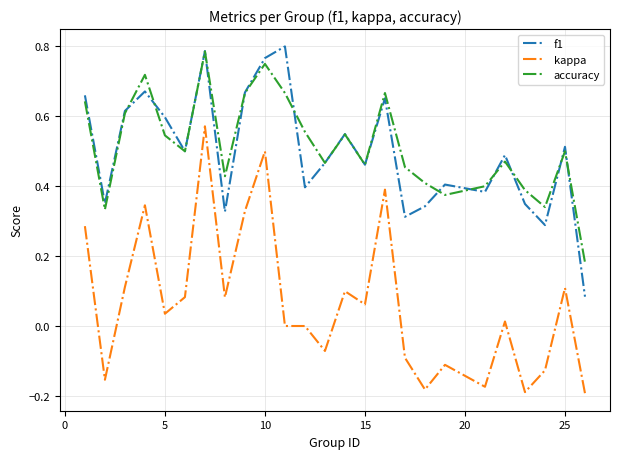

Which series has the largest range (max minus min)?

kappa